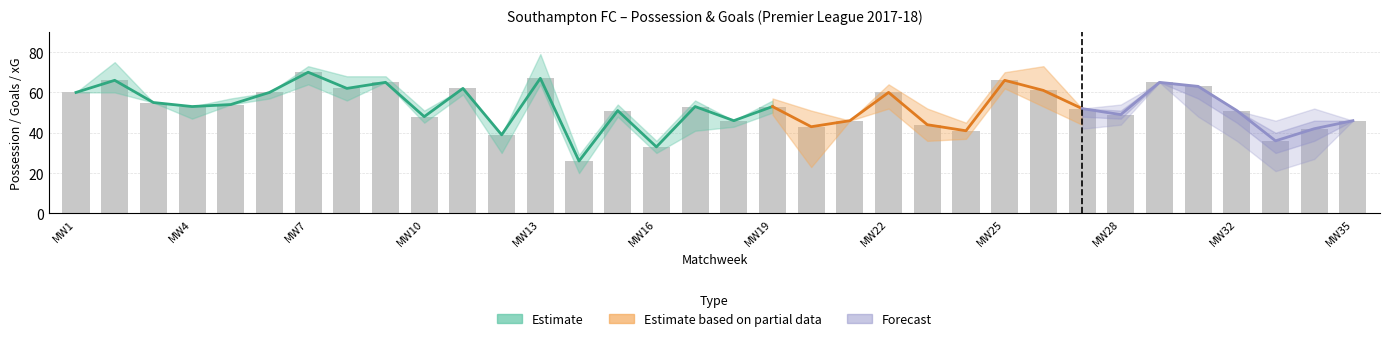

Are the bars horizontal?

No